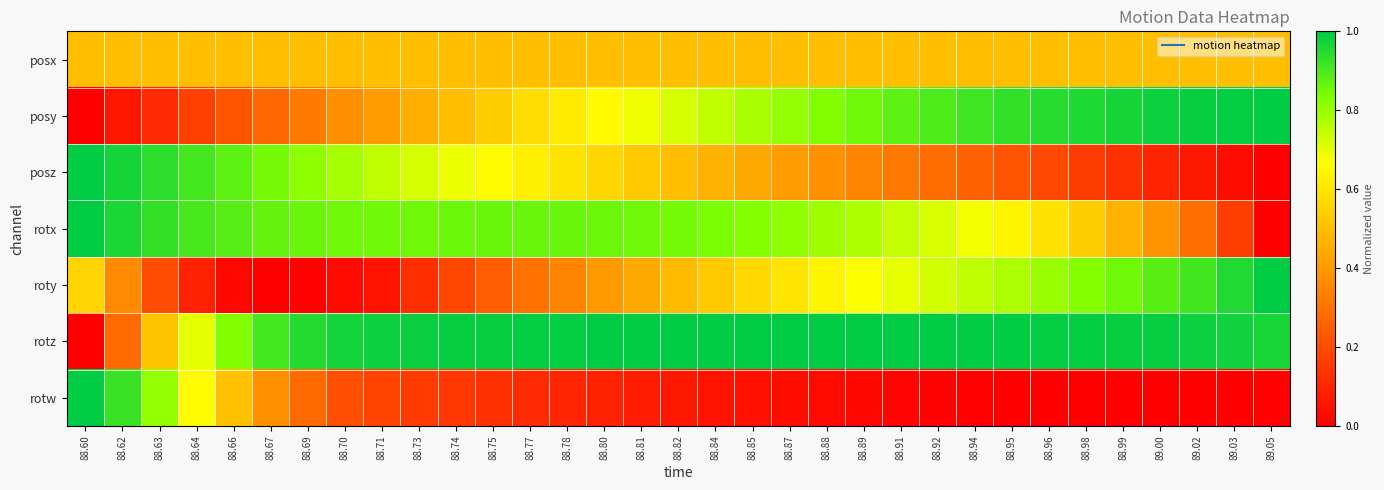

At which category does the chart reach its minimum across all series?

88.60